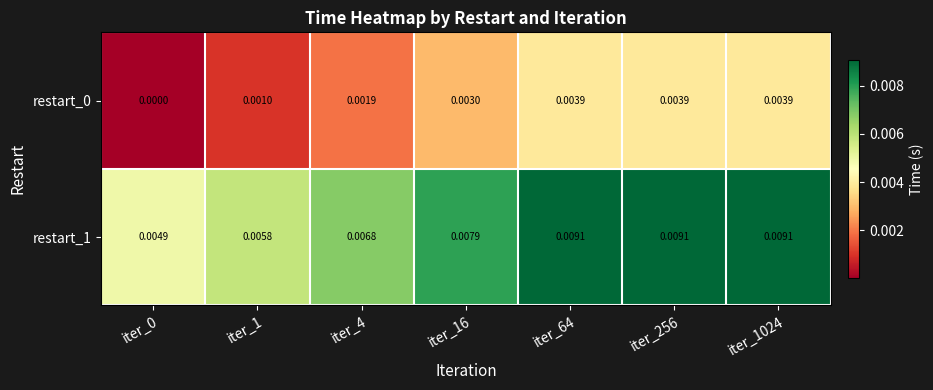

Is the value of restart_0 at iter_16 greater than the value of restart_1 at iter_0?

No